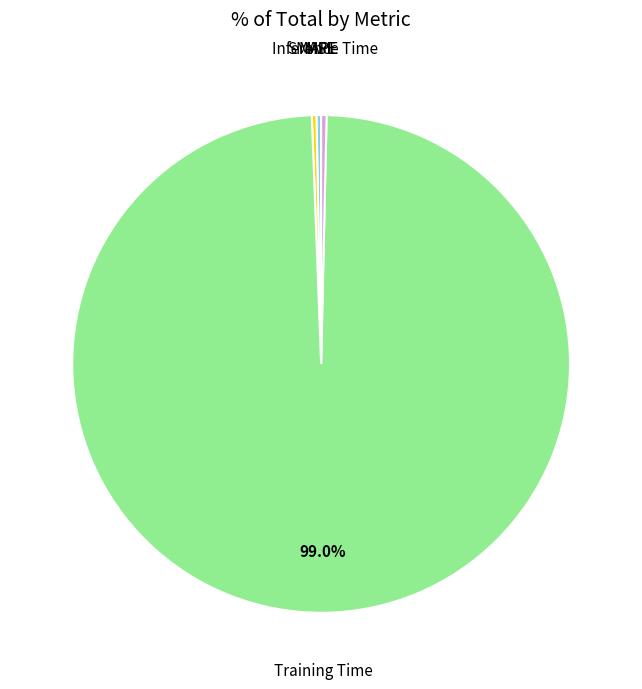

Which has a higher value, Training Time or Inference Time?

Training Time